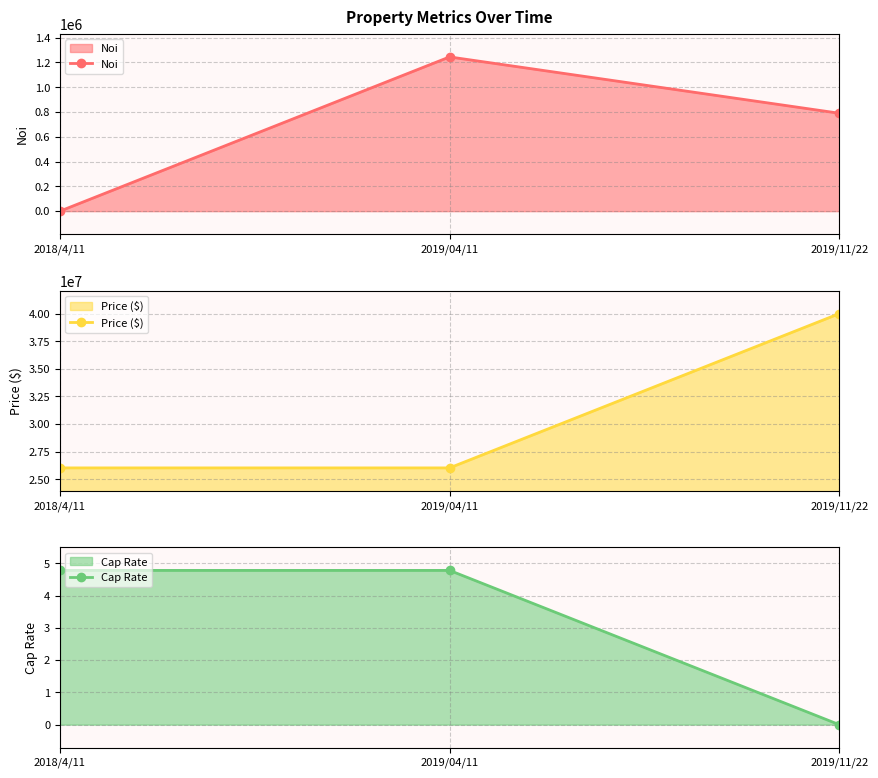

Does the chart display data point markers on the line(s)?

Yes